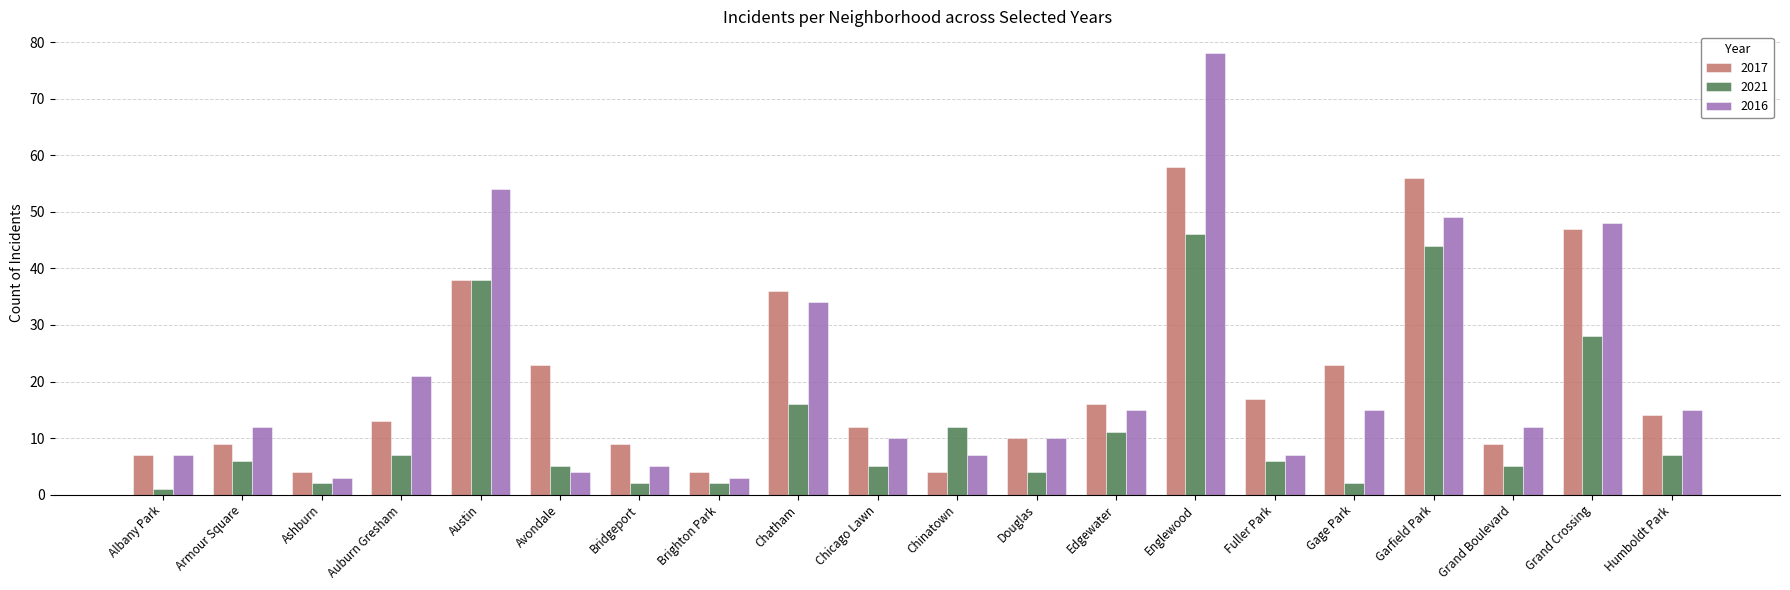

At which category does the chart reach its peak across all series?

Englewood